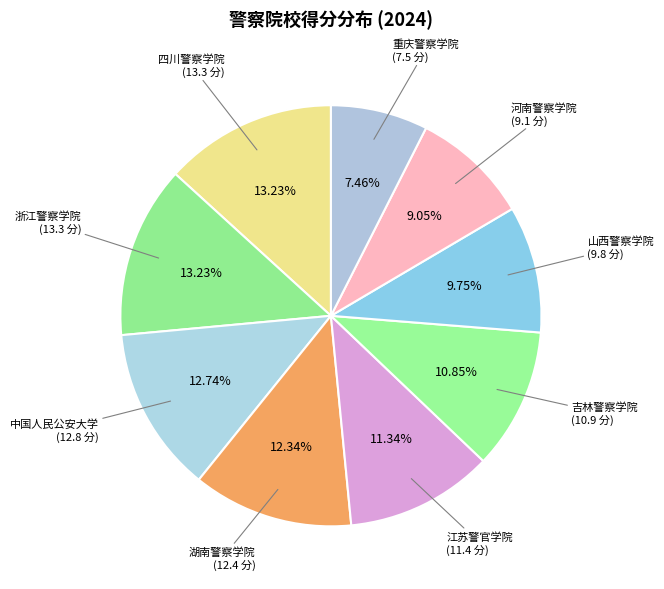

Do 重庆警察学院 and 中国人民公安大学 together represent more than half of the pie?

No